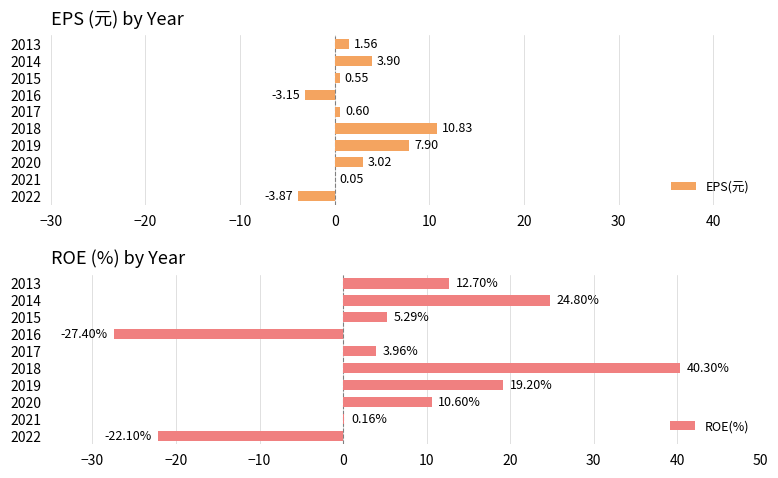

How many bars are there in each group?

2